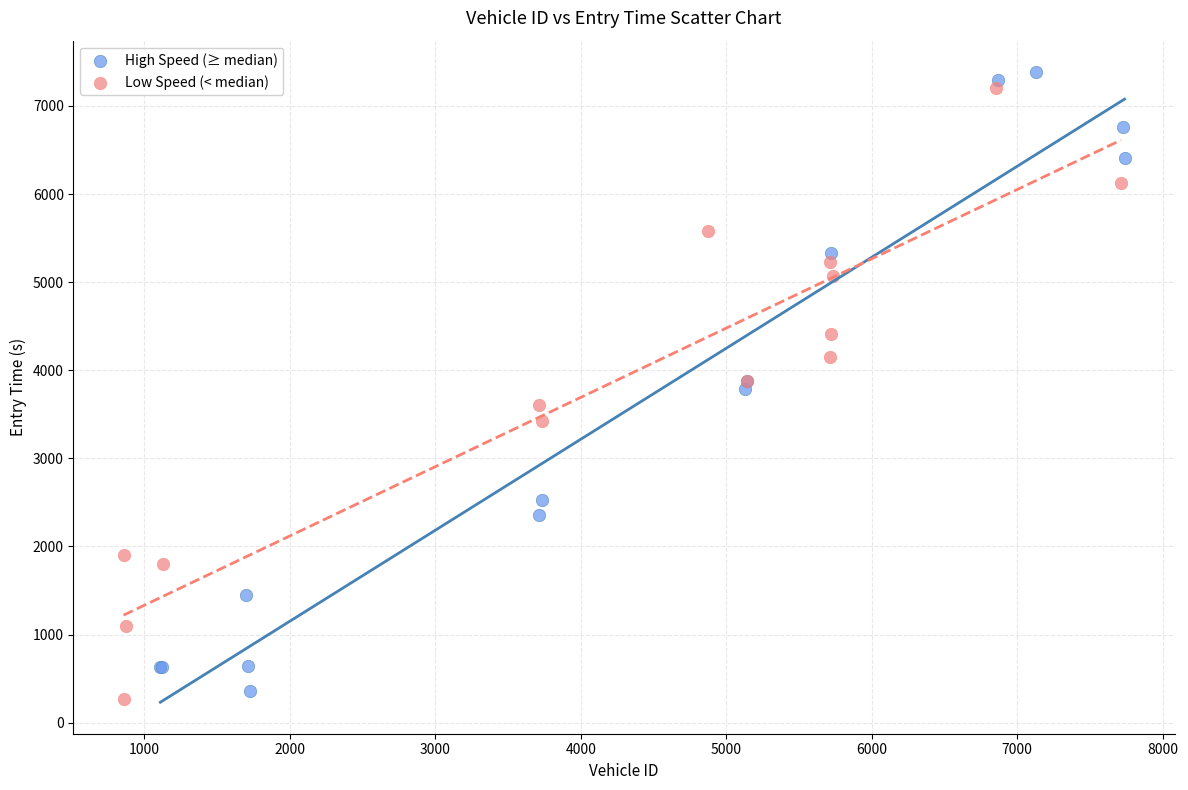

What are all the series names shown in the legend?

High Speed (≥ median), Low Speed (< median)